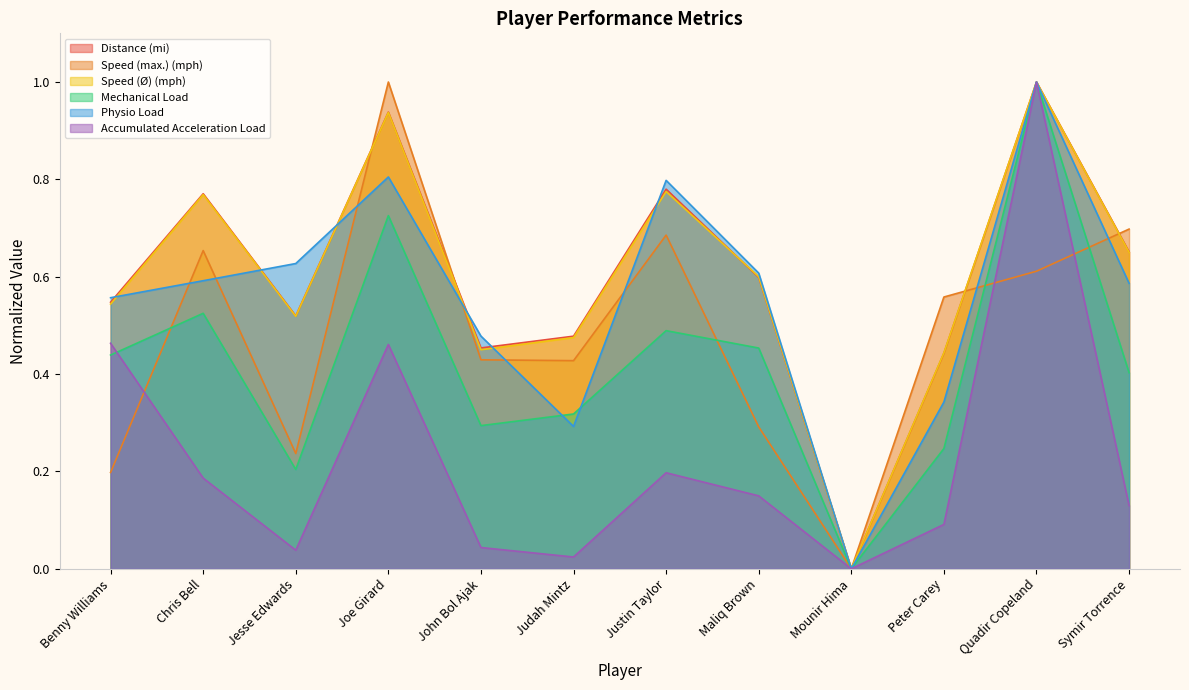

What is the total value across all series at John Bol Ajak?

2.1